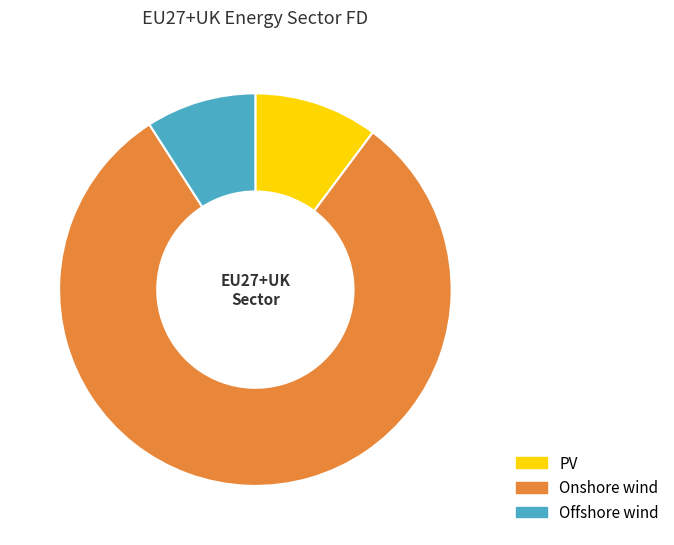

Is the sum of PV and Offshore wind greater than half?

No